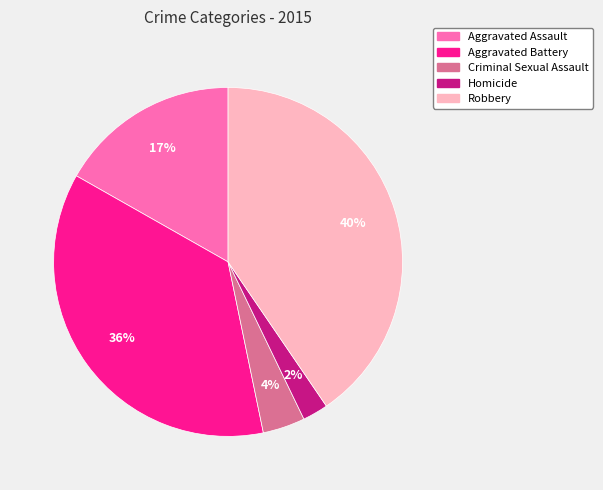

To the nearest percent, what is the difference between the largest and smallest slice percentages?

38%